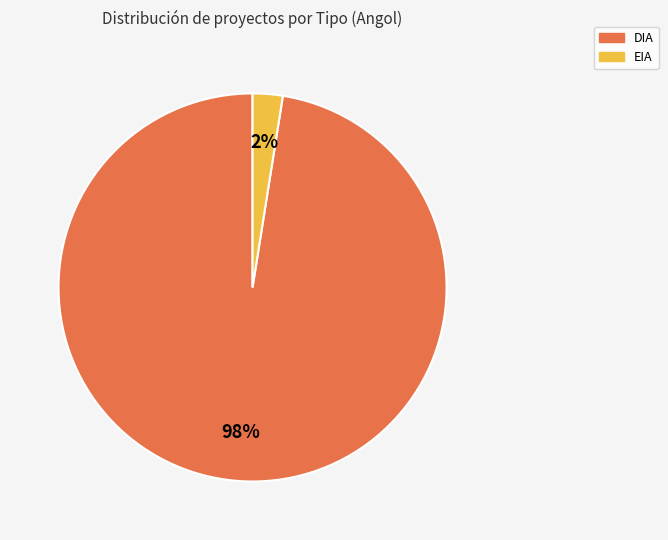

Rank the categories by value from lowest to highest.

EIA, DIA